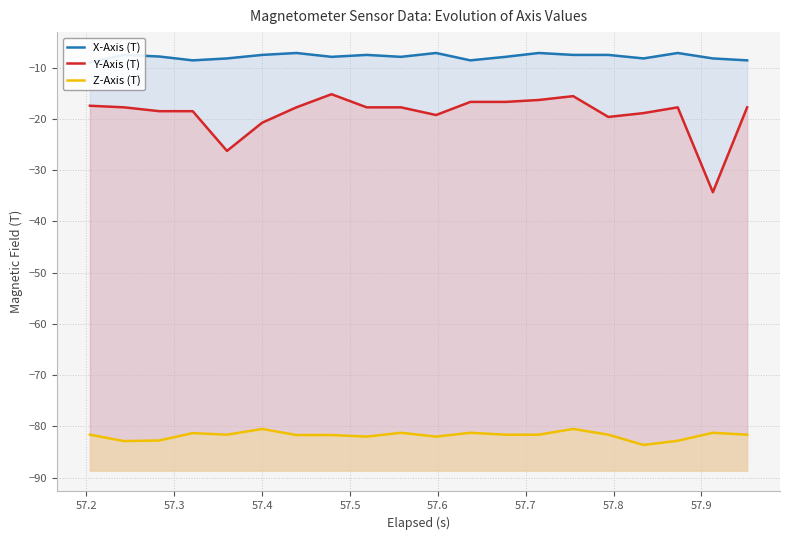

Which series has the largest total across all categories?

X-Axis (T)